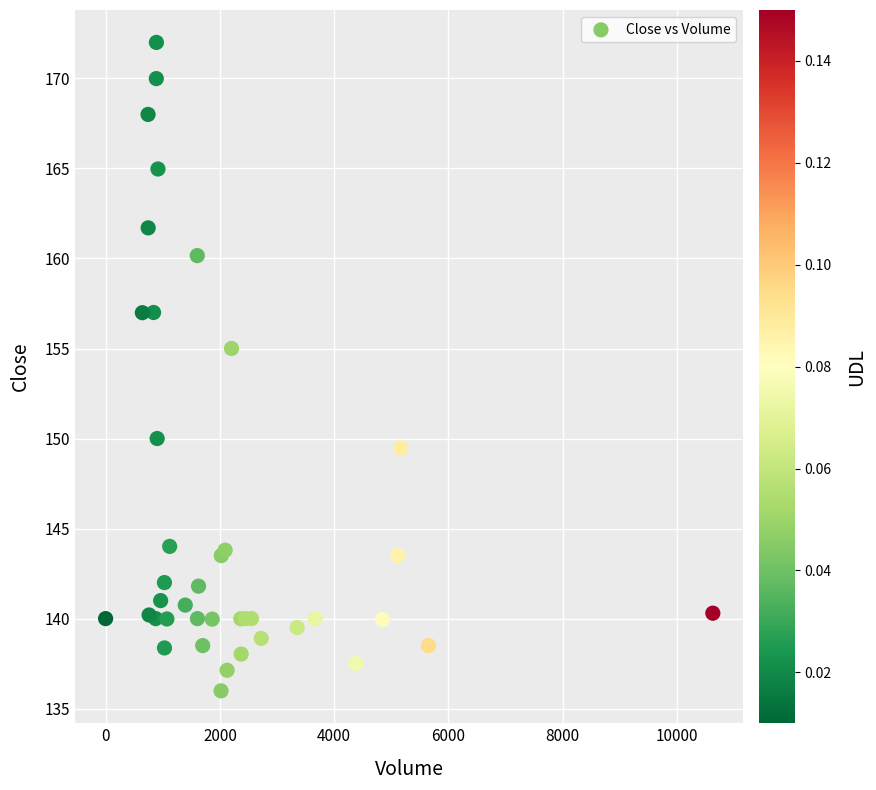

What Y value in the scatter plot is closest to 153?

155.0